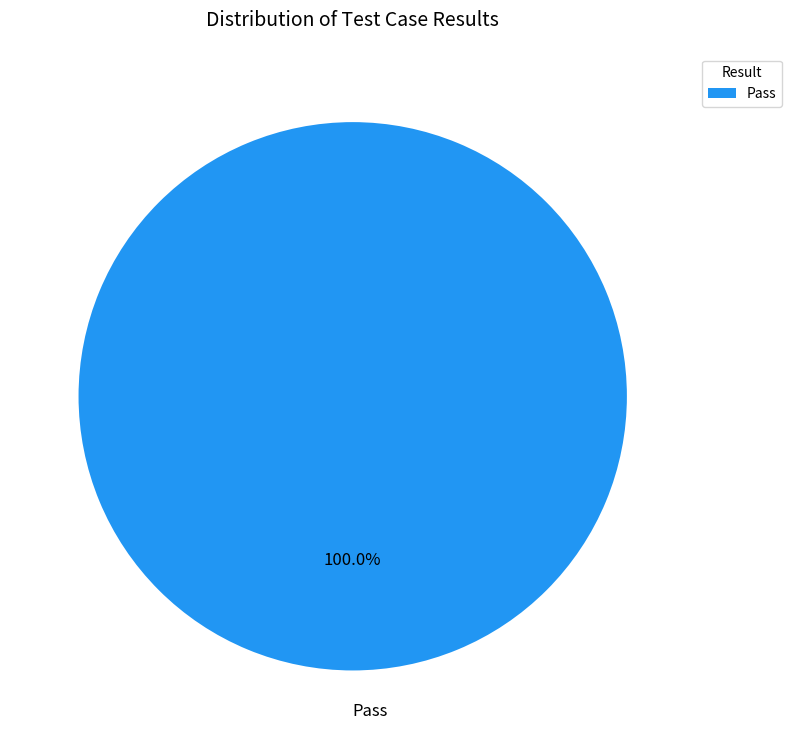

Count the number of slices in the pie.

1